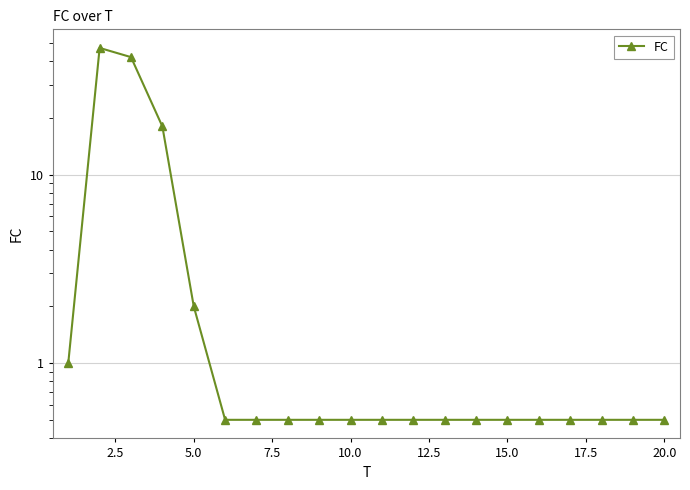

True or false: the data shows 0.2 at 20.0.

False